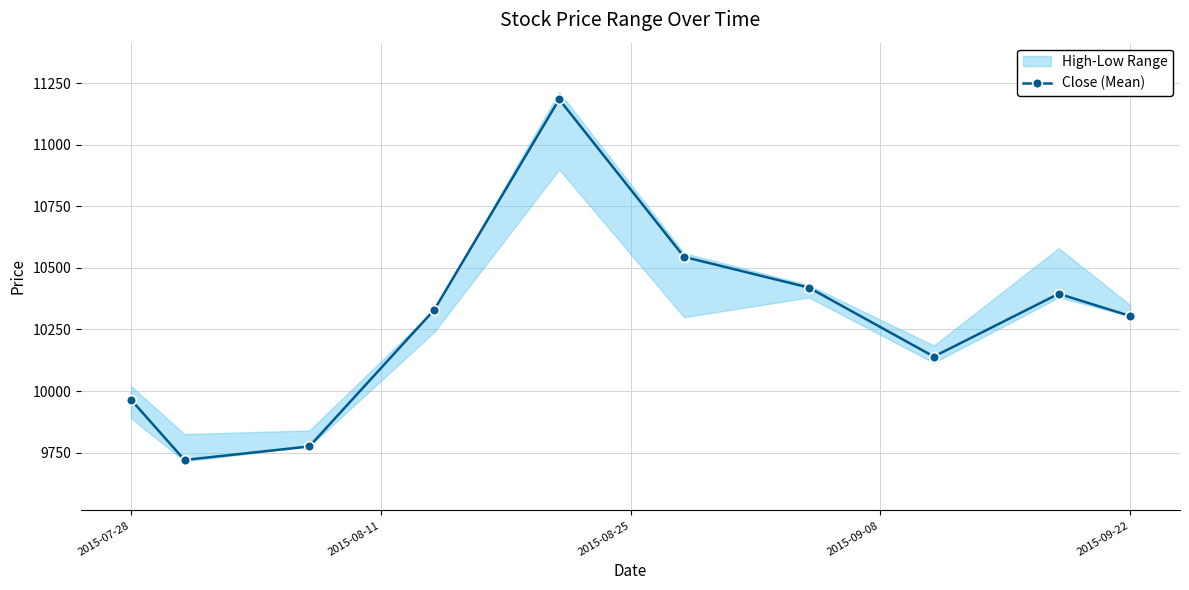

What is the maximum value shown in the chart?

11185